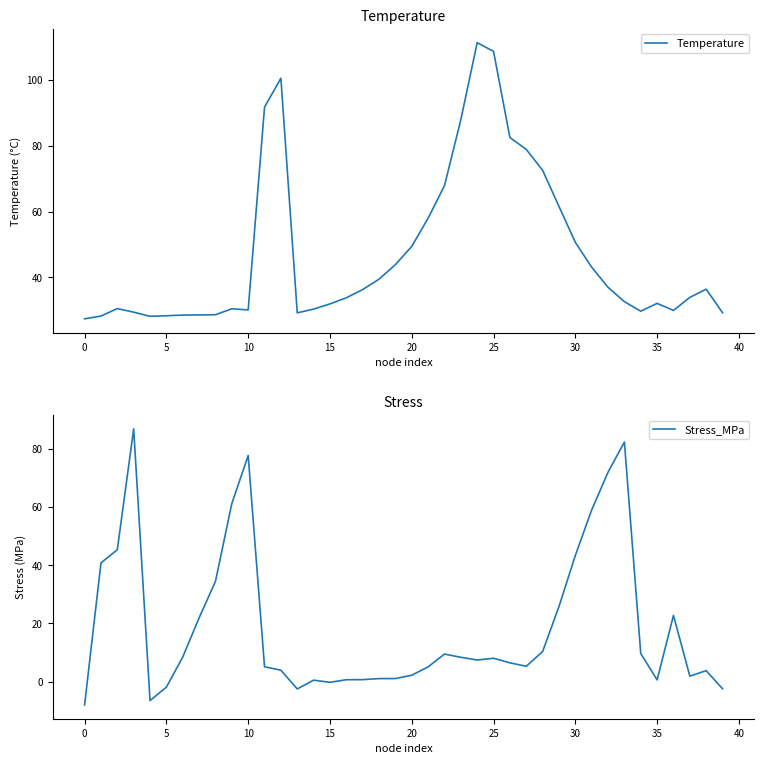

What is the highest value of the Stress_MPa series?

86.8